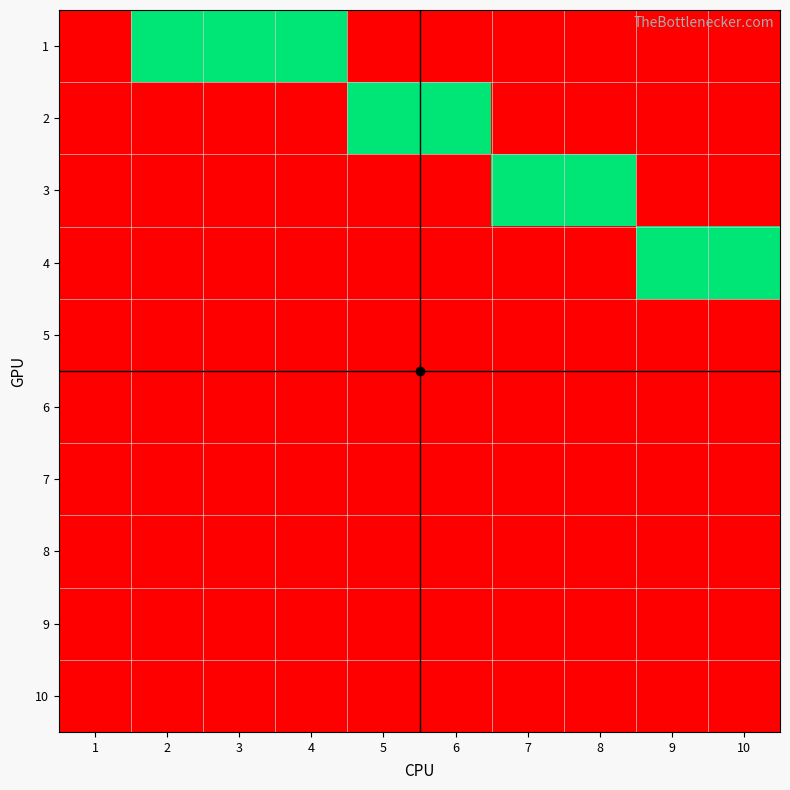

Count the number of data series in this chart.

10